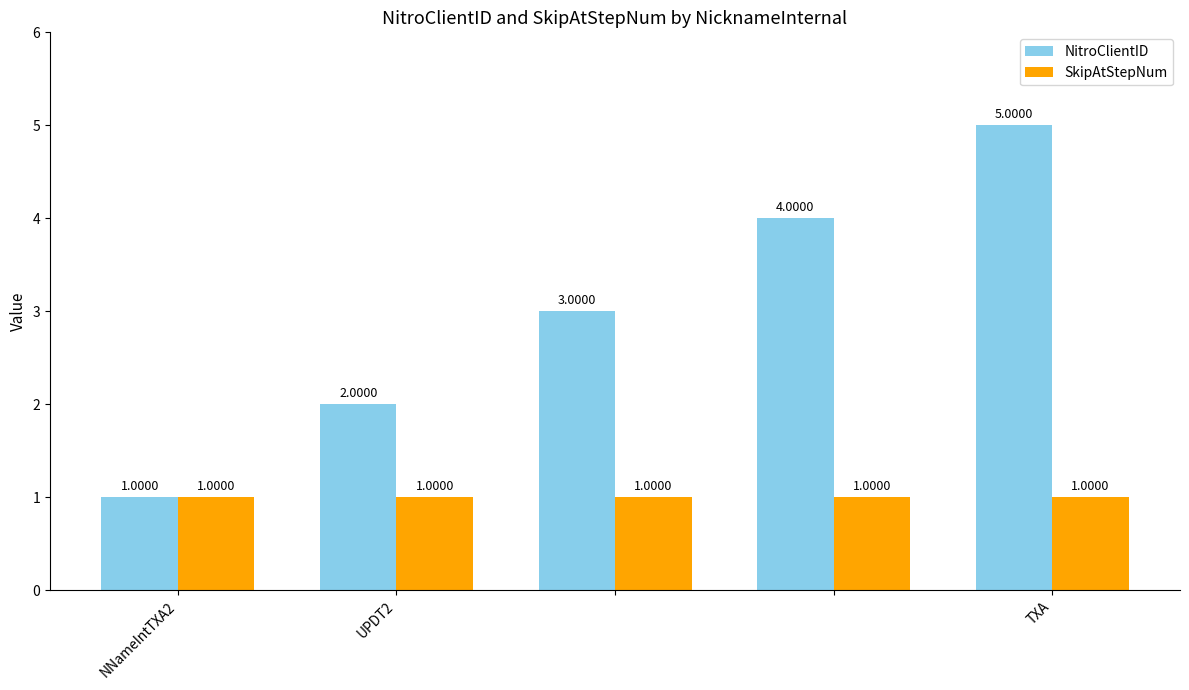

What is the difference between the maximum and second lowest values in the NitroClientID series?

3